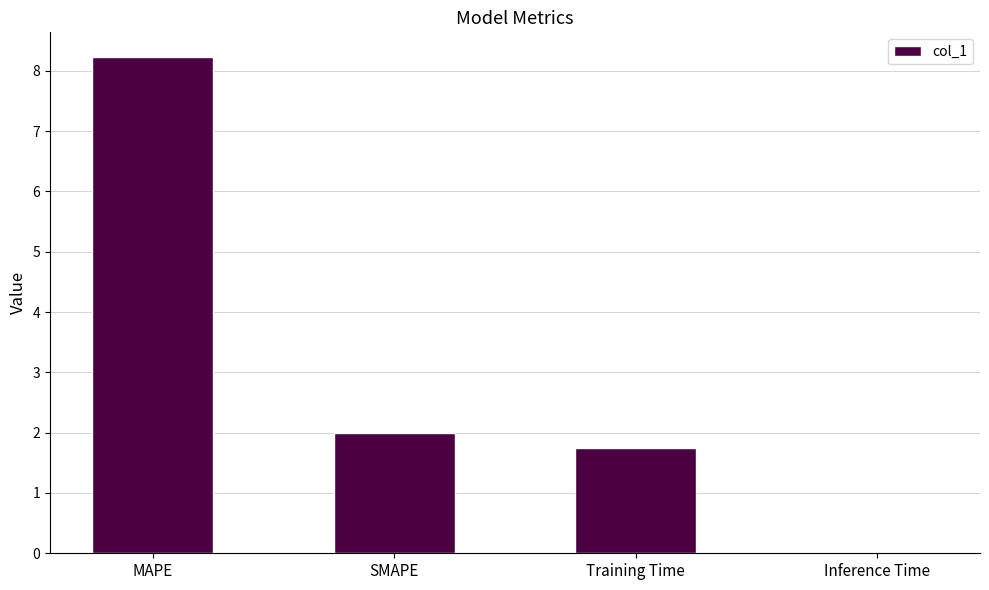

Which category has the highest value across all series?

MAPE